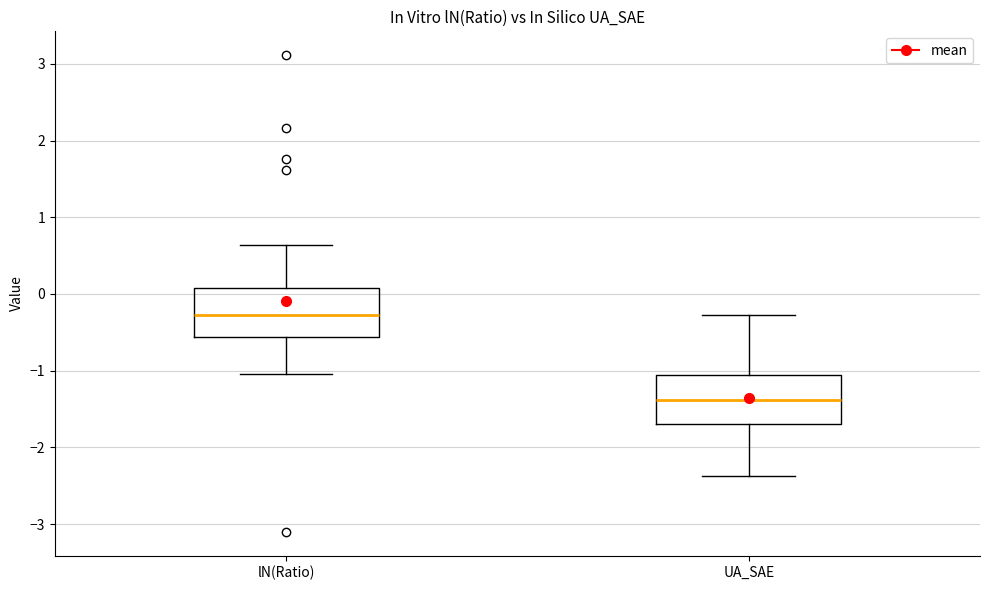

Which box's median line is the highest?

lN(Ratio)